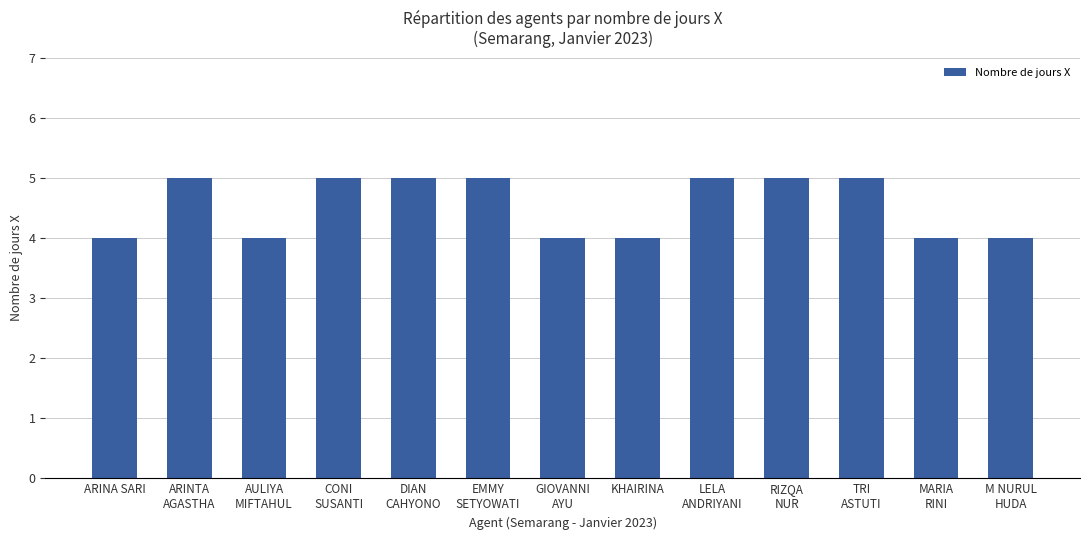

What is the average value?

5